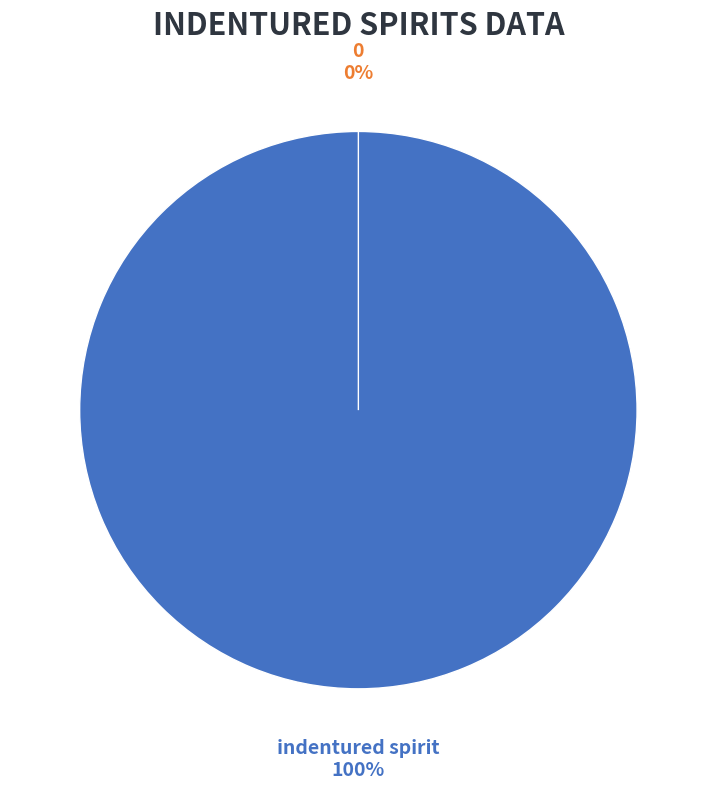

The indentured spirit slice represents 87% of the pie. True or false?

False